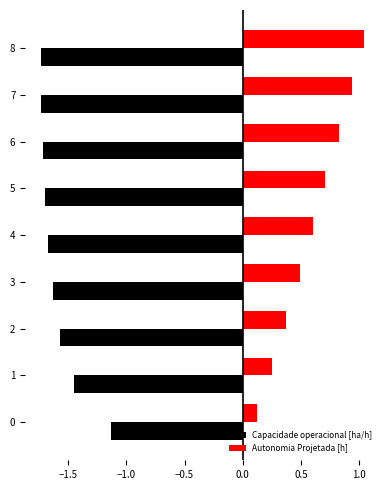

The value of Autonomia Projetada [h] at 5 is 0.7. True or false?

True